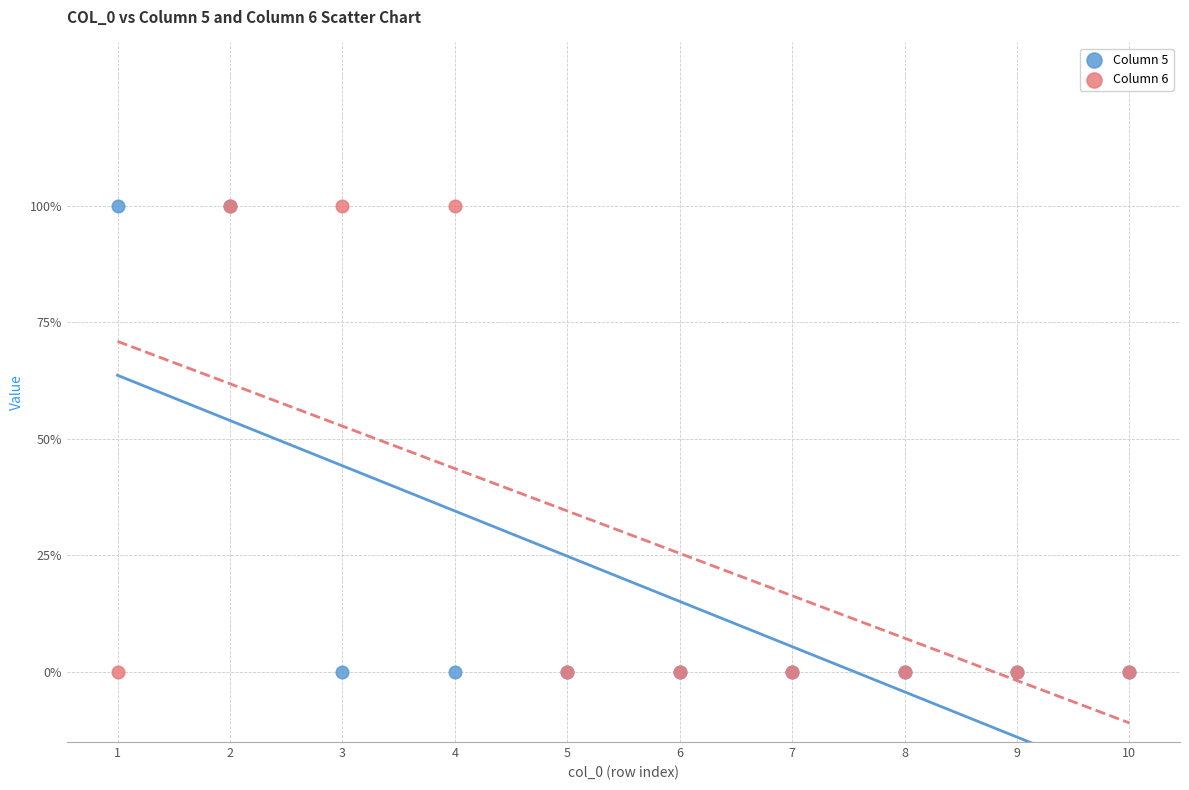

What are all the series names shown in the legend?

Column 5, Column 6